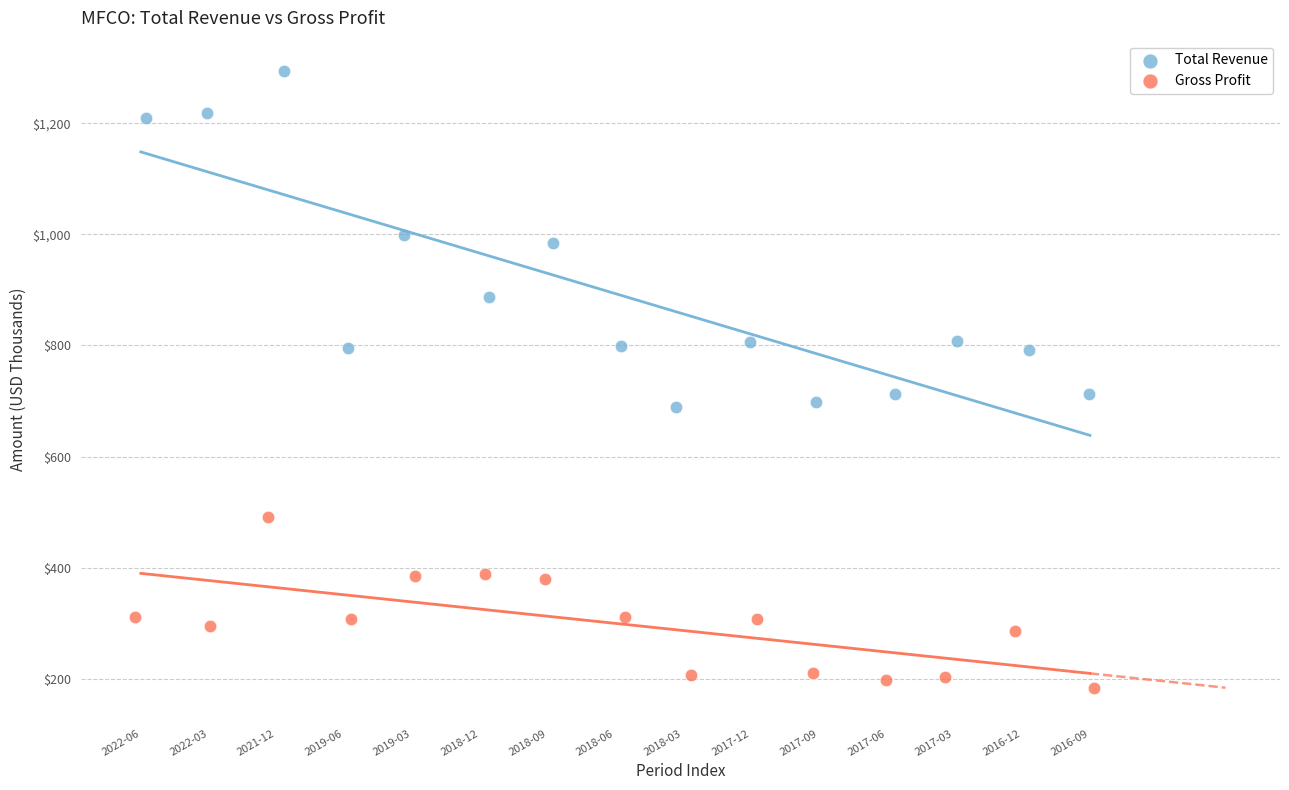

Which series contains the highest Y value?

Total Revenue